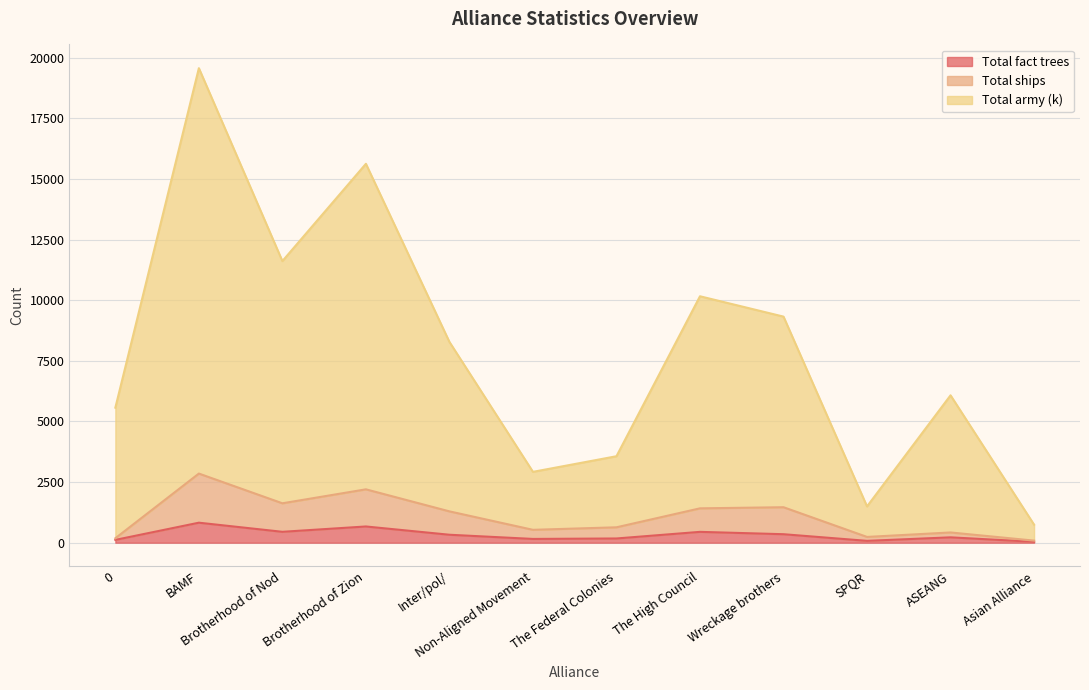

At which category does Total army (k) reach its first local peak?

BAMF